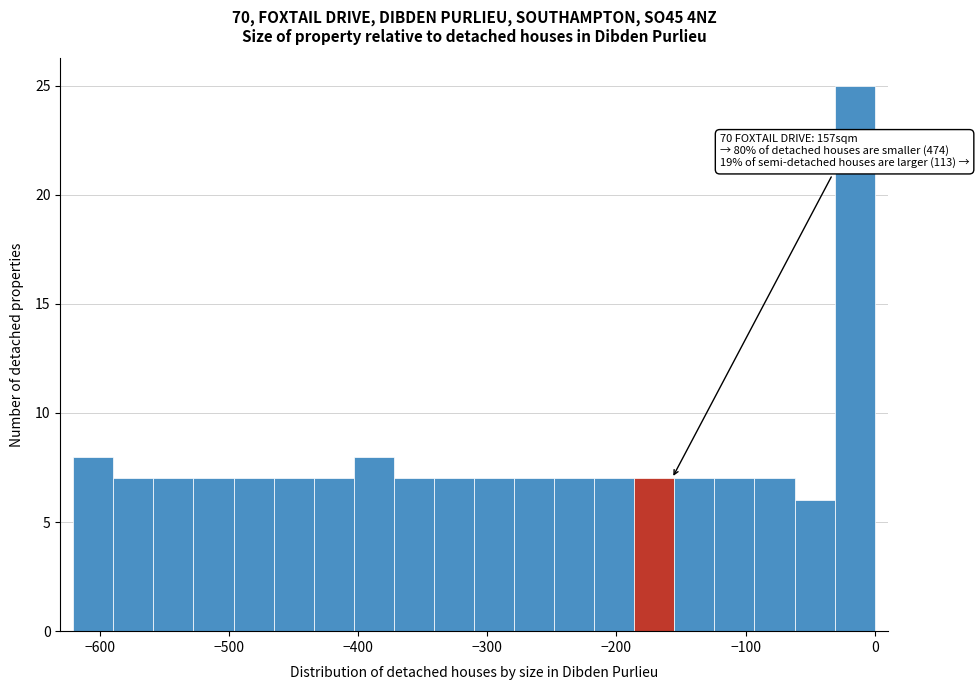

Around what value on the x-axis is the tallest bar? Give the approximate position of its centre, as read against the axis.

-20